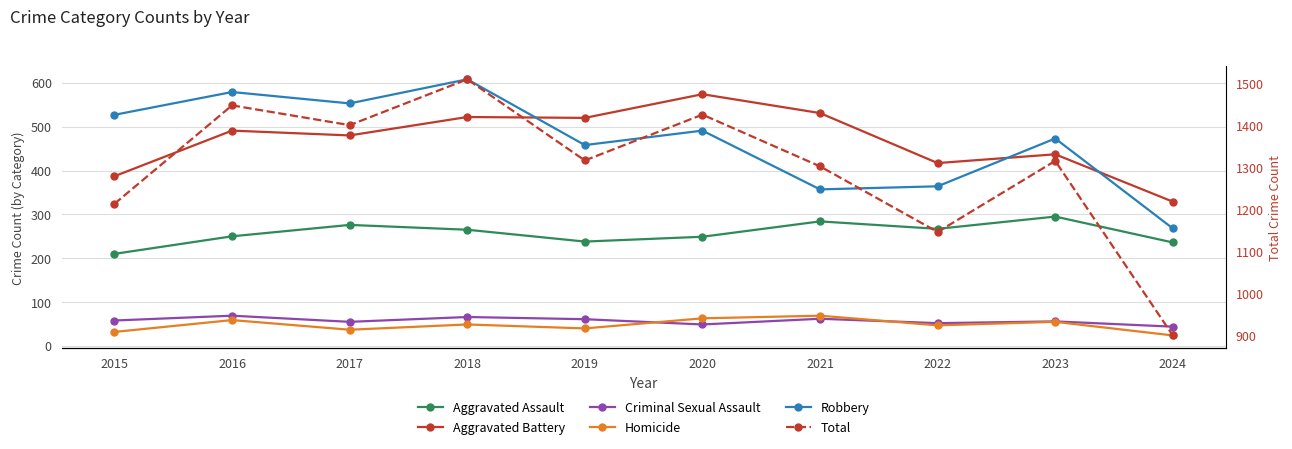

What is the value of the Criminal Sexual Assault point at the 2nd from the left?

69